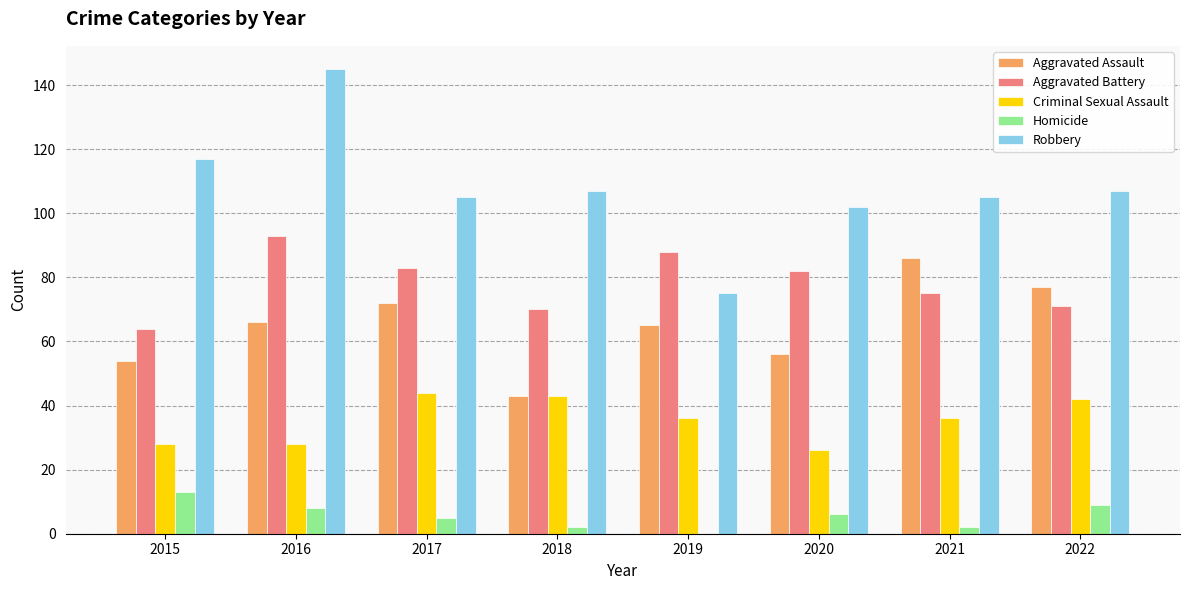

At which label does Aggravated Battery reach its peak?

2016